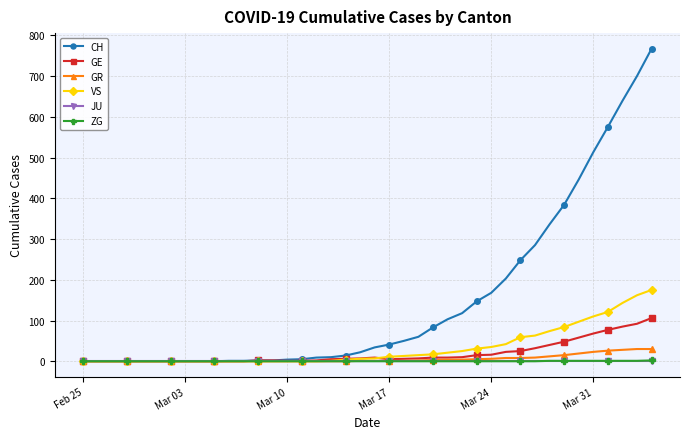

What is the difference between the maximum and second lowest values in the CH series?

767